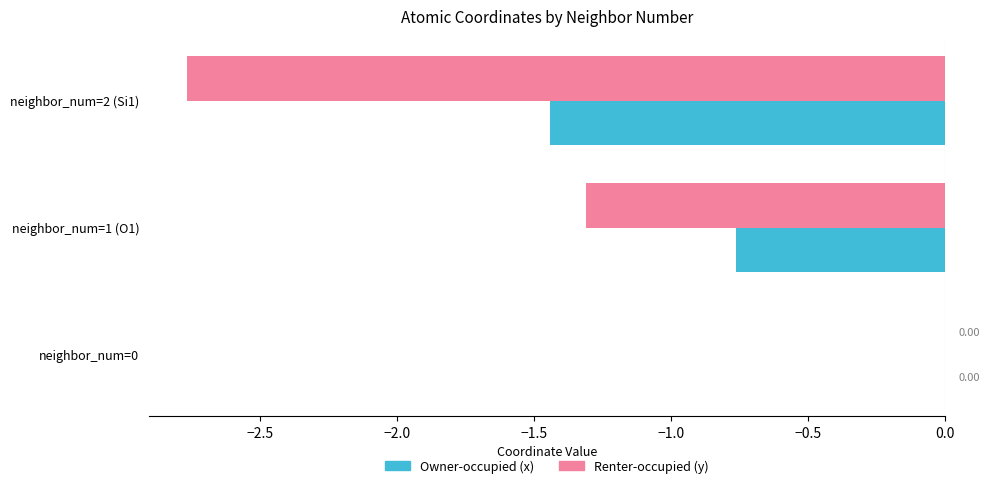

At which category is the sum across all series the highest?

neighbor_num=0